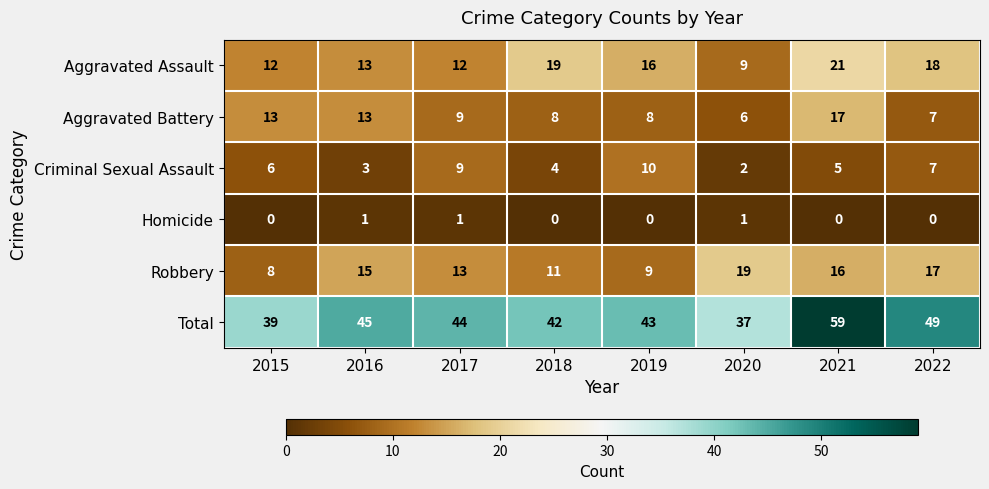

At which category is the sum across all series the highest?

2021